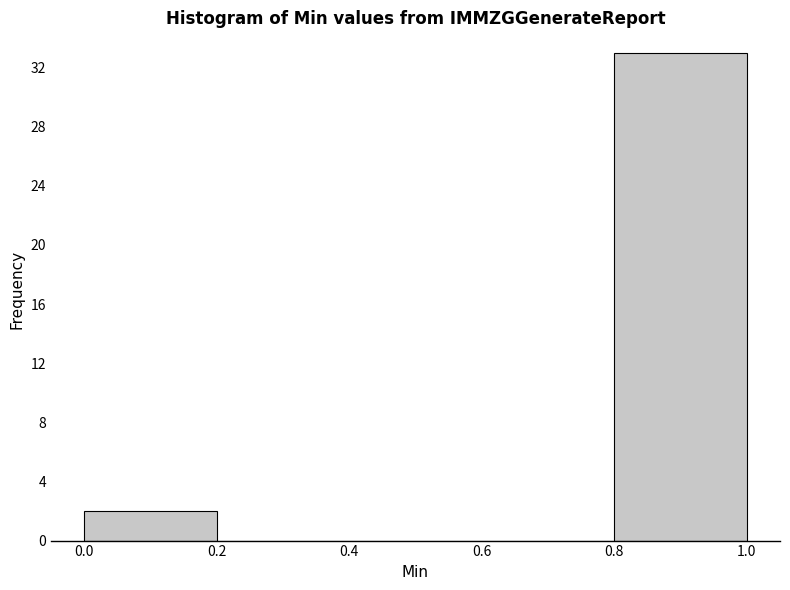

Reading left to right, transcribe this chart: for each bar, give the range it covers on the x-axis and its height. The values are not printed on the chart, so give them approximately, as read against the axis.

0.0 to 0.2: 2
0.2 to 0.4: 0
0.4 to 0.6: 0
0.6 to 0.8: 0
0.8 to 1.0: 33